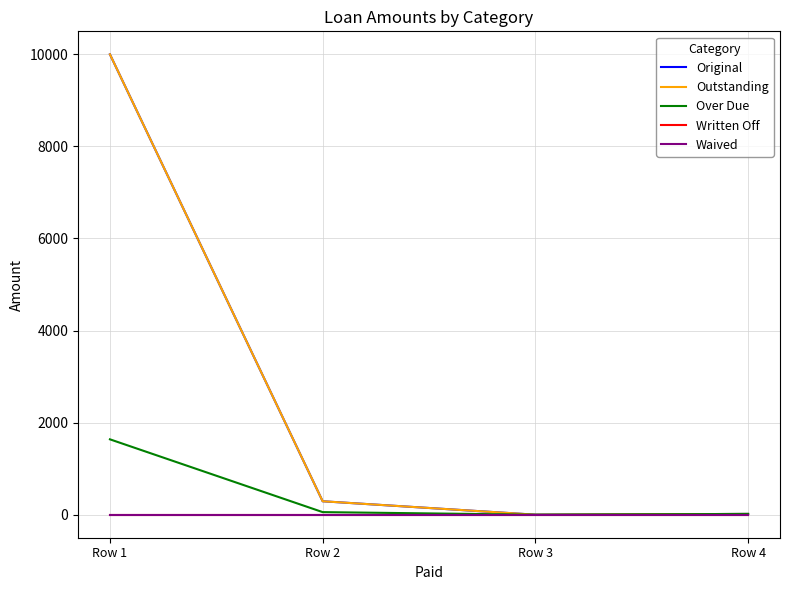

The value of Outstanding at Row 3 is 0.0. True or false?

True